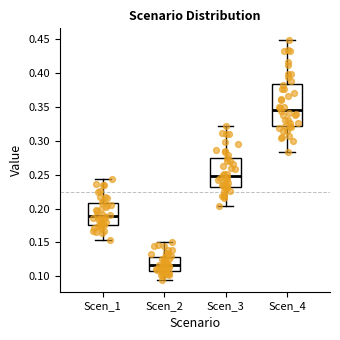

Comparing the boxes themselves (not the whiskers), which one is the tallest?

Scen_4